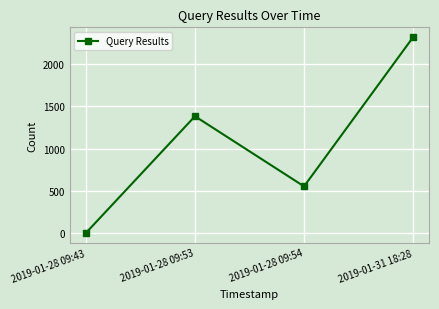

What is the value of the 1st point from the left?

4